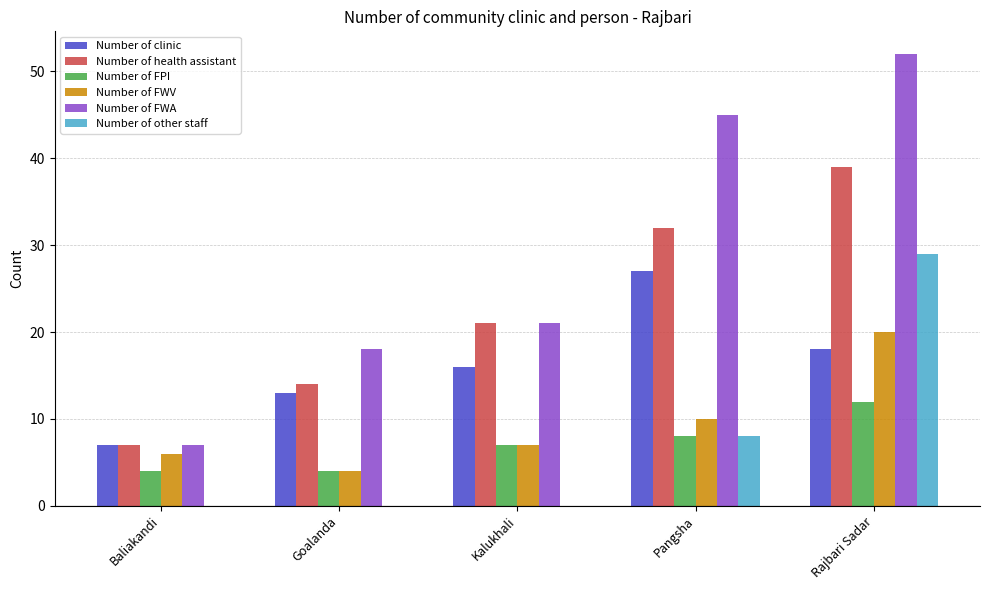

At which category is the sum across all series the highest?

Rajbari Sadar